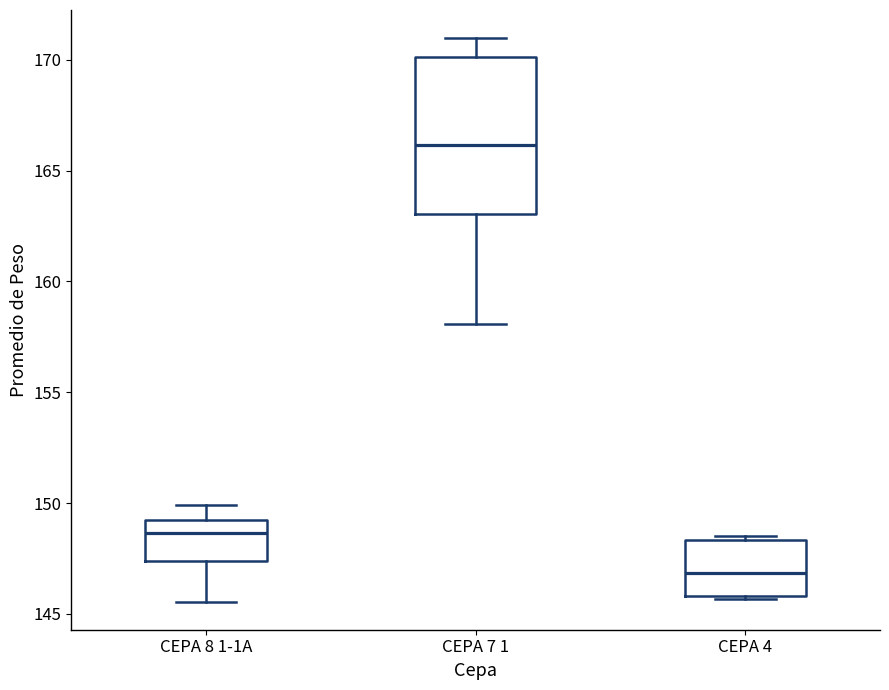

Reading left to right, read every box against the y-axis: the position of its median line, the range the box covers, and the ends of its whiskers. The values are not printed on the chart, so give them approximately, as read against the axis.

CEPA 8 1-1A: median 148.5, box 147.5 to 149.5, whiskers 145.5 to 150.0
CEPA 7 1: median 166.0, box 163.0 to 170.0, whiskers 158.0 to 171.0
CEPA 4: median 147.0, box 146.0 to 148.5, whiskers 145.5 to 148.5 (just above the box's upper edge)